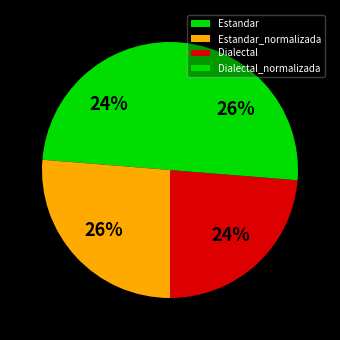

Combined, what portion of the pie is Estandar_normalizada and Estandar?

50.0%